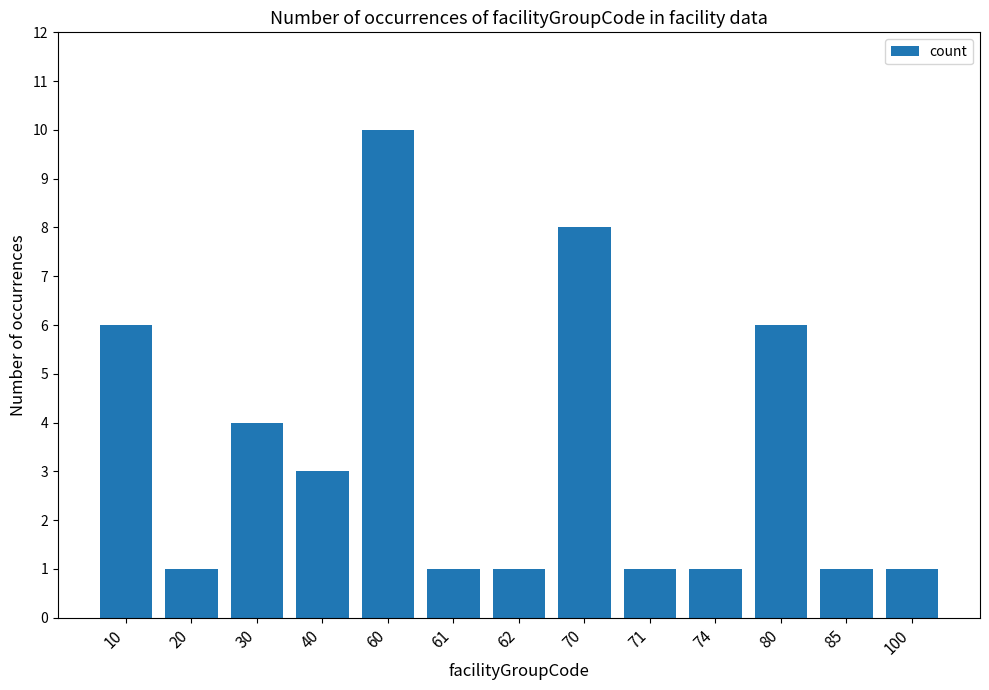

The value at 62 is 1. True or false?

True